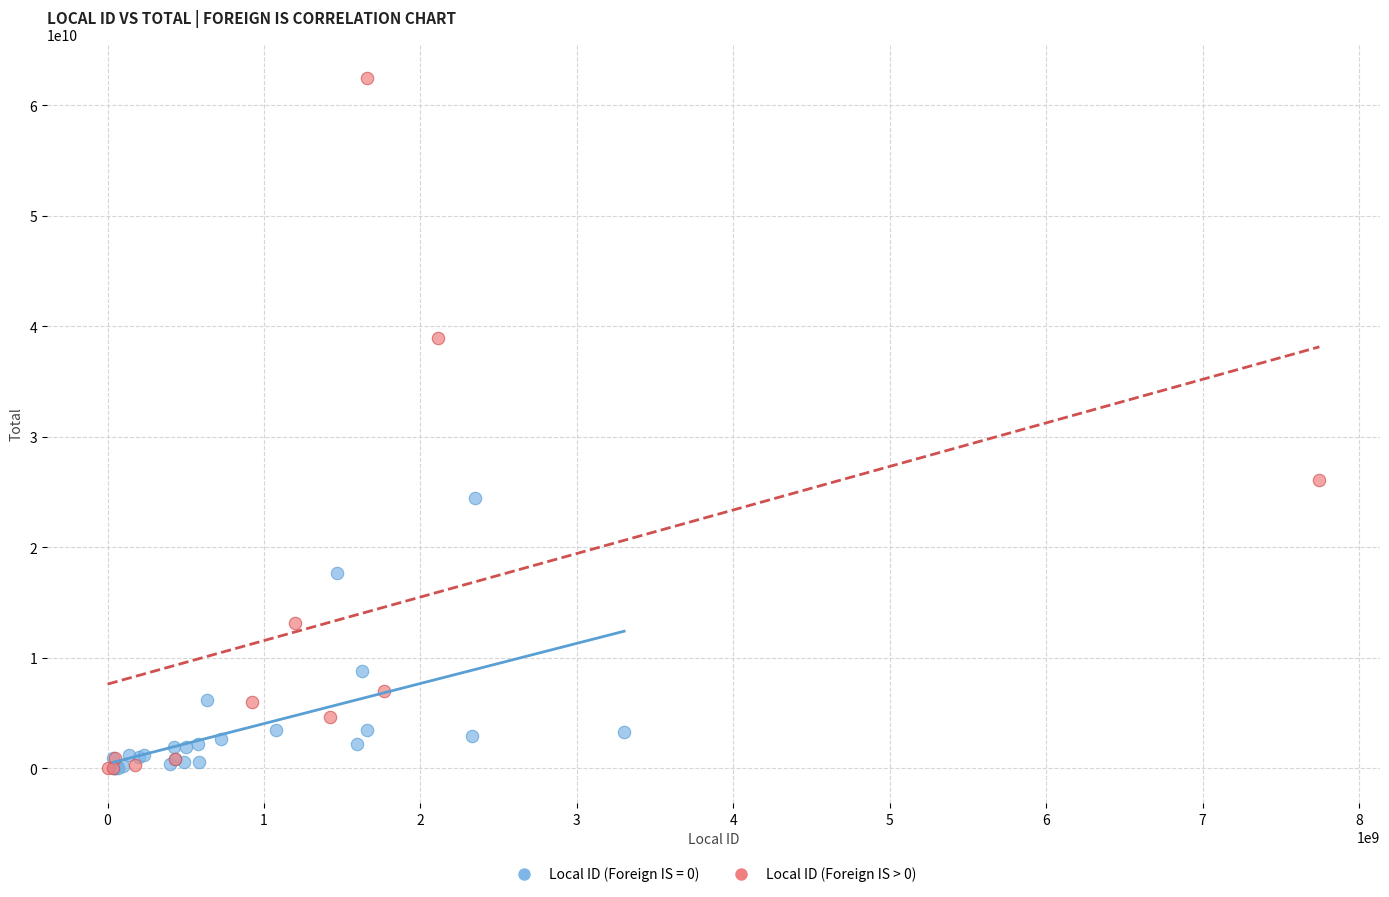

Which series has the largest Y range (max minus min)?

Local ID (Foreign IS > 0)